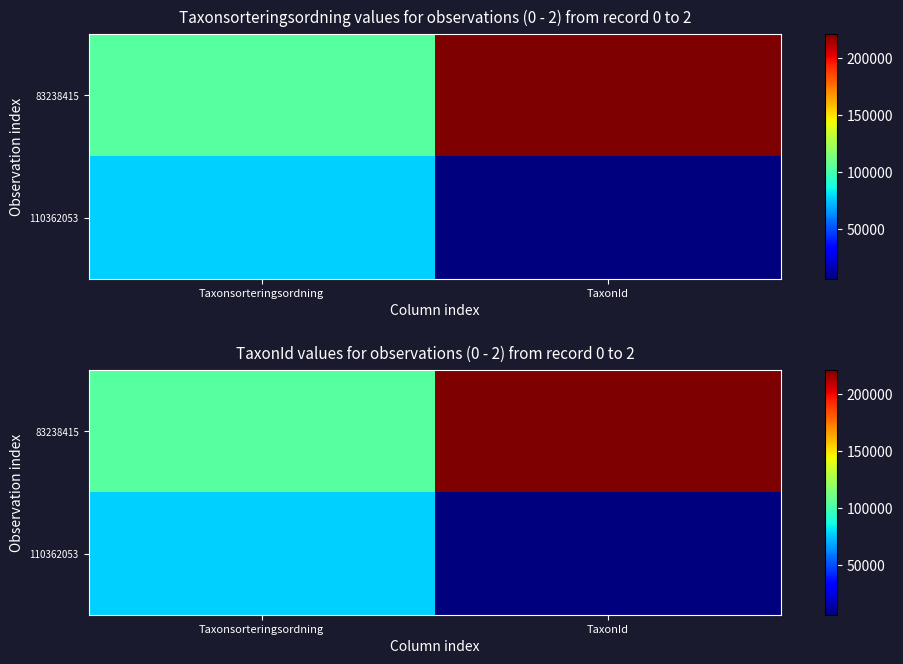

Where is 83238415 nearest to the value 162298?

Taxonsorteringsordning